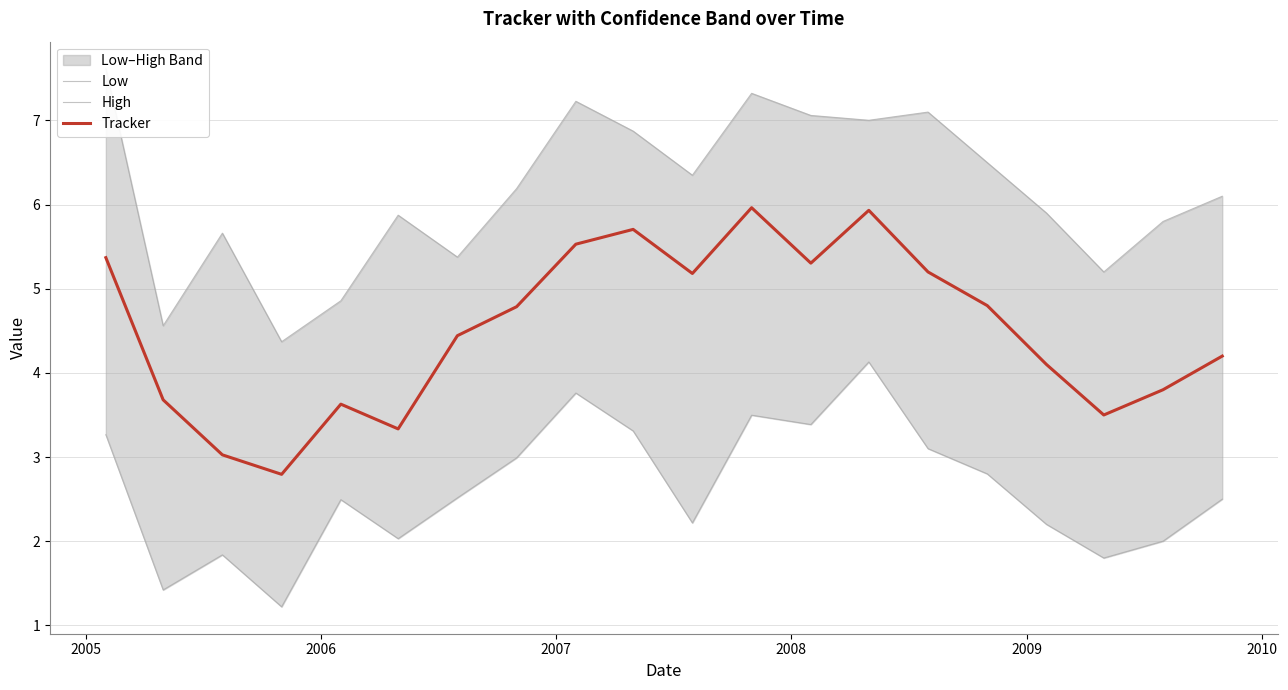

Does the chart have visible grid lines?

Yes